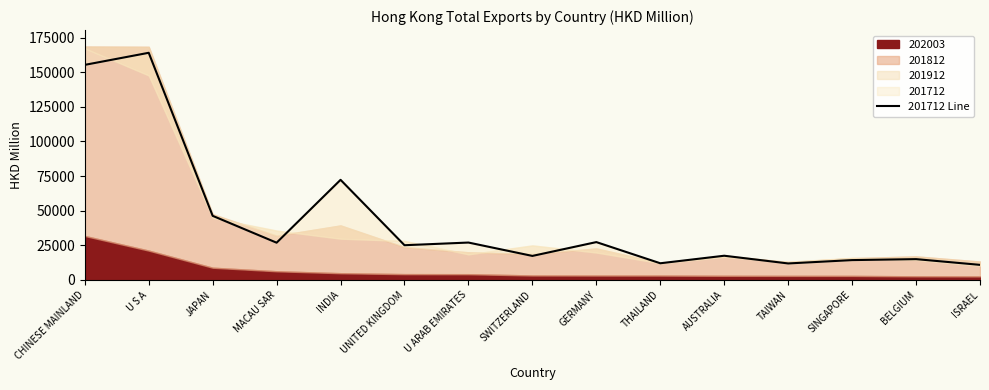

Reading left to right, what are all the values shown in this chart?

CHINESE MAINLAND=155298.9	U S A=164026.1	JAPAN=46247.9	MACAU SAR=26843.1	INDIA=72260.4	UNITED KINGDOM=25022.3	U ARAB EMIRATES=26954.4	SWITZERLAND=17291.2	GERMANY=27278.5	THAILAND=11987.2	AUSTRALIA=17430.7	TAIWAN=11855.1	SINGAPORE=14271.9	BELGIUM=14972.0	ISRAEL=10838.0